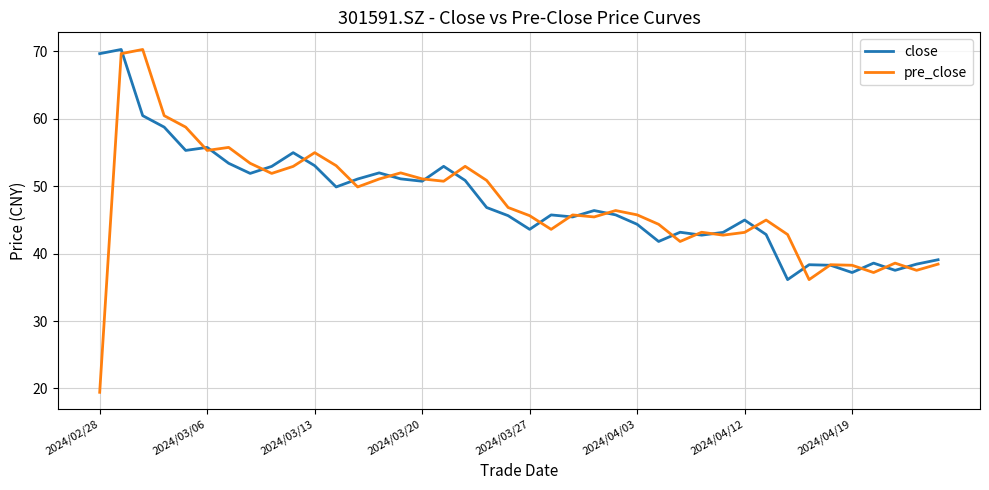

True or false: pre_close has more than 0 interior local peaks.

True